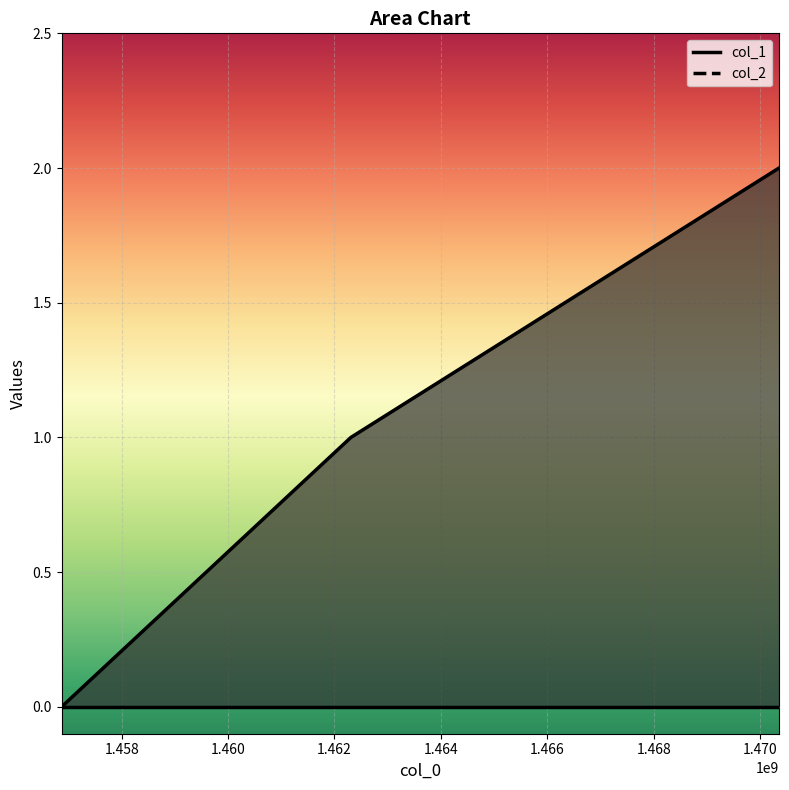

The chart shows a value of 0 at 1456872604. True or false?

True